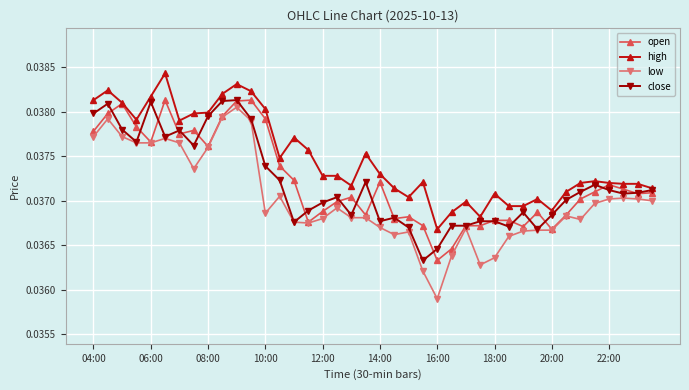

What are all the series names shown in the legend?

open, high, low, close